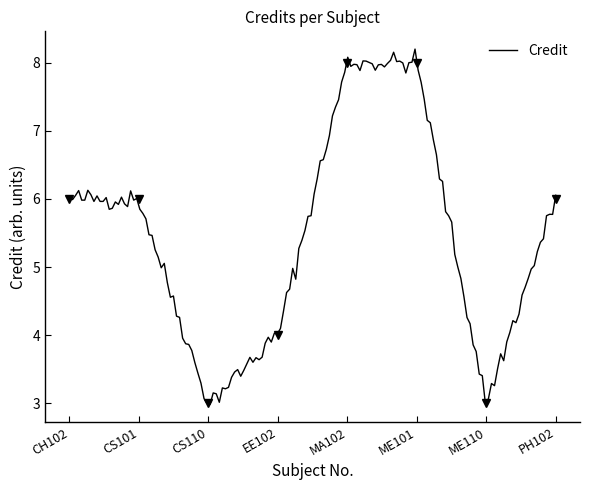

What is the label of the 7th point from the right?

CS101